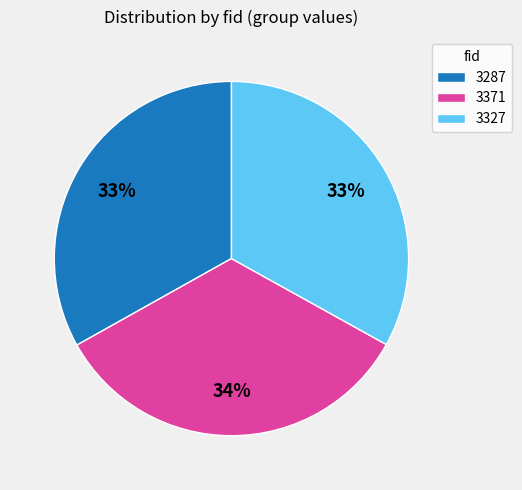

Is there a majority slice in this chart?

No